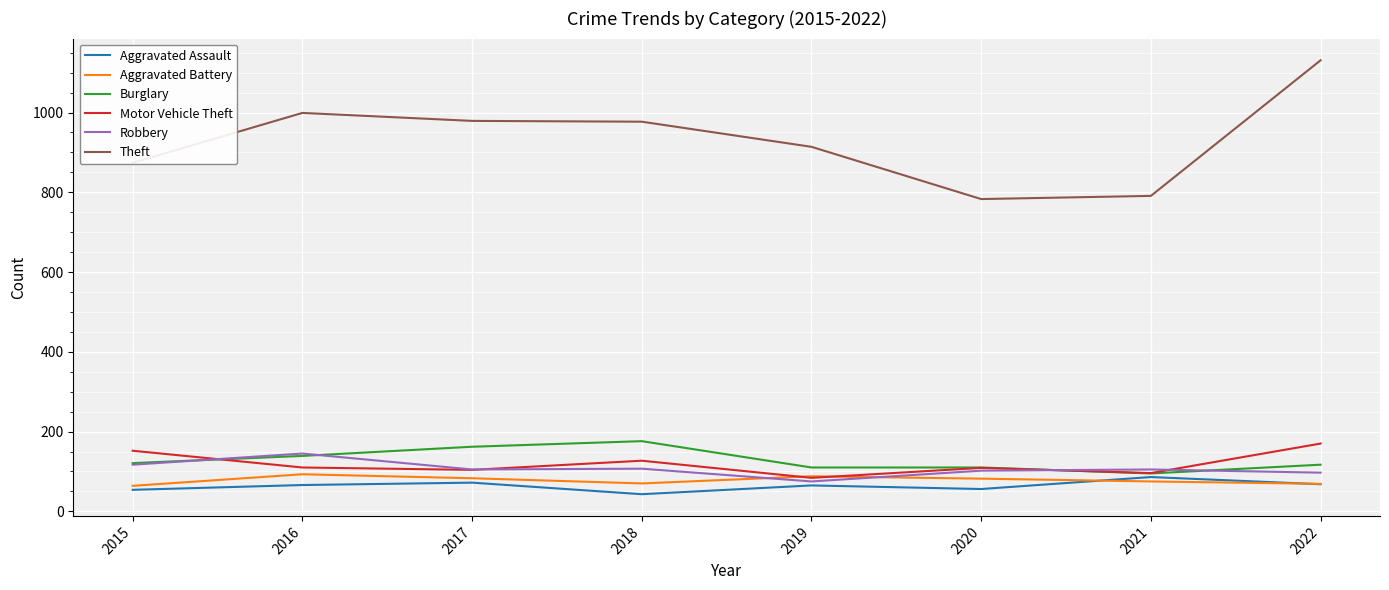

How many lines are shown in the chart?

6